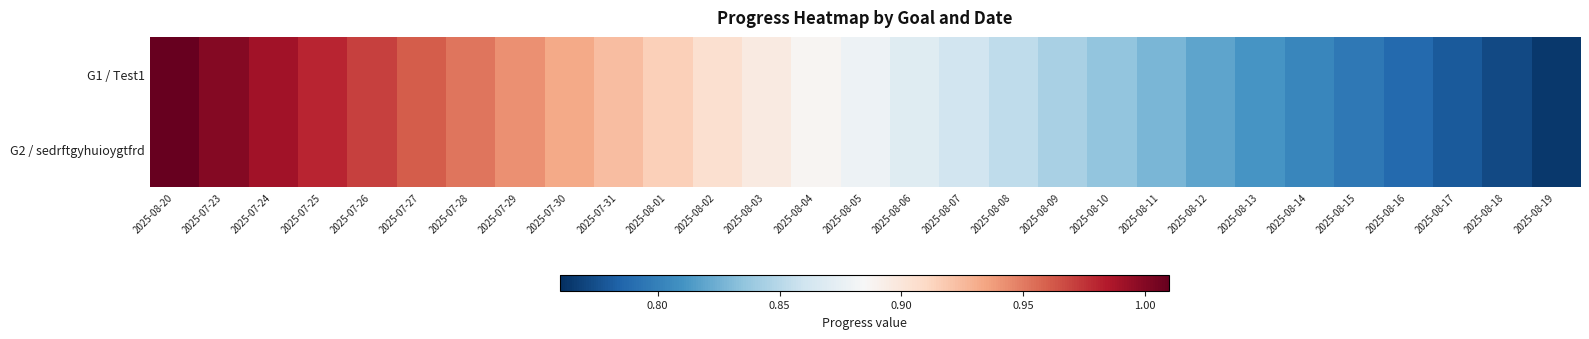

Between 2025-08-13 and 2025-08-11, which is larger?

2025-08-11